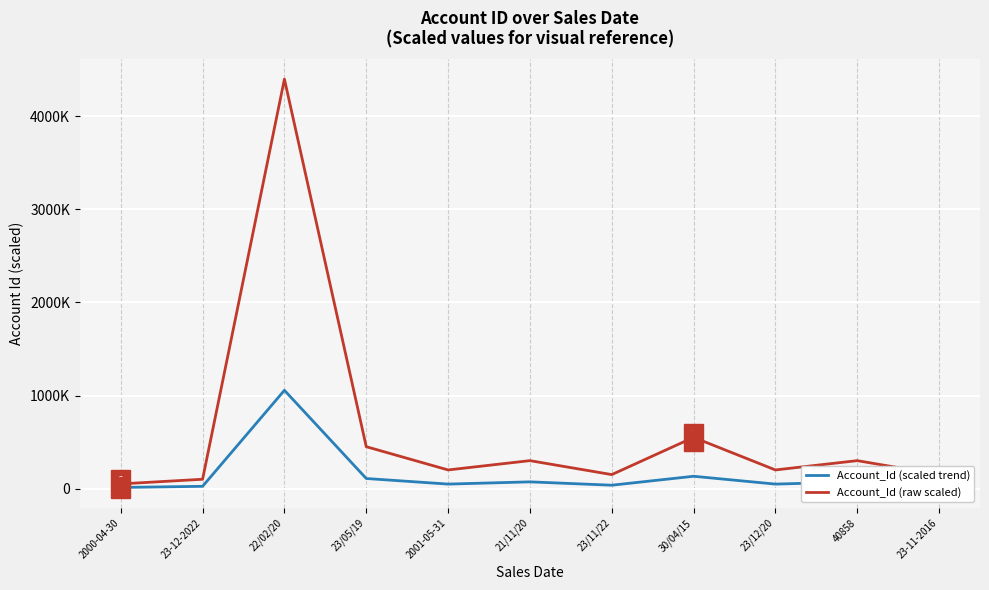

What is the difference between the maximum and second lowest values in the Account_Id (scaled trend) series?

1032000